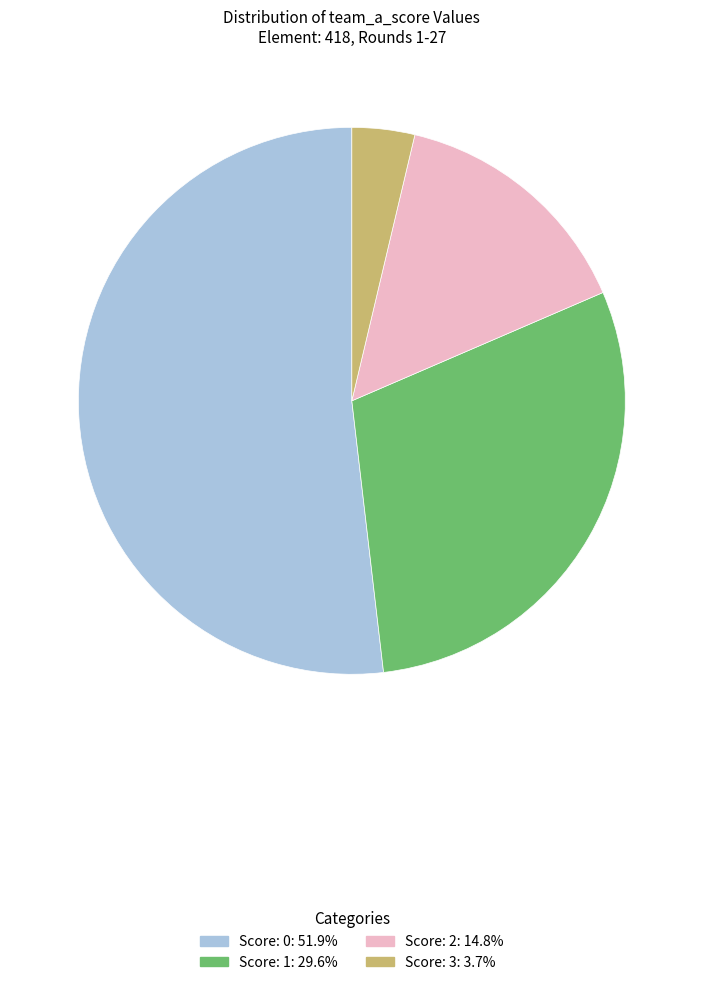

Is there a majority slice in this chart?

Yes